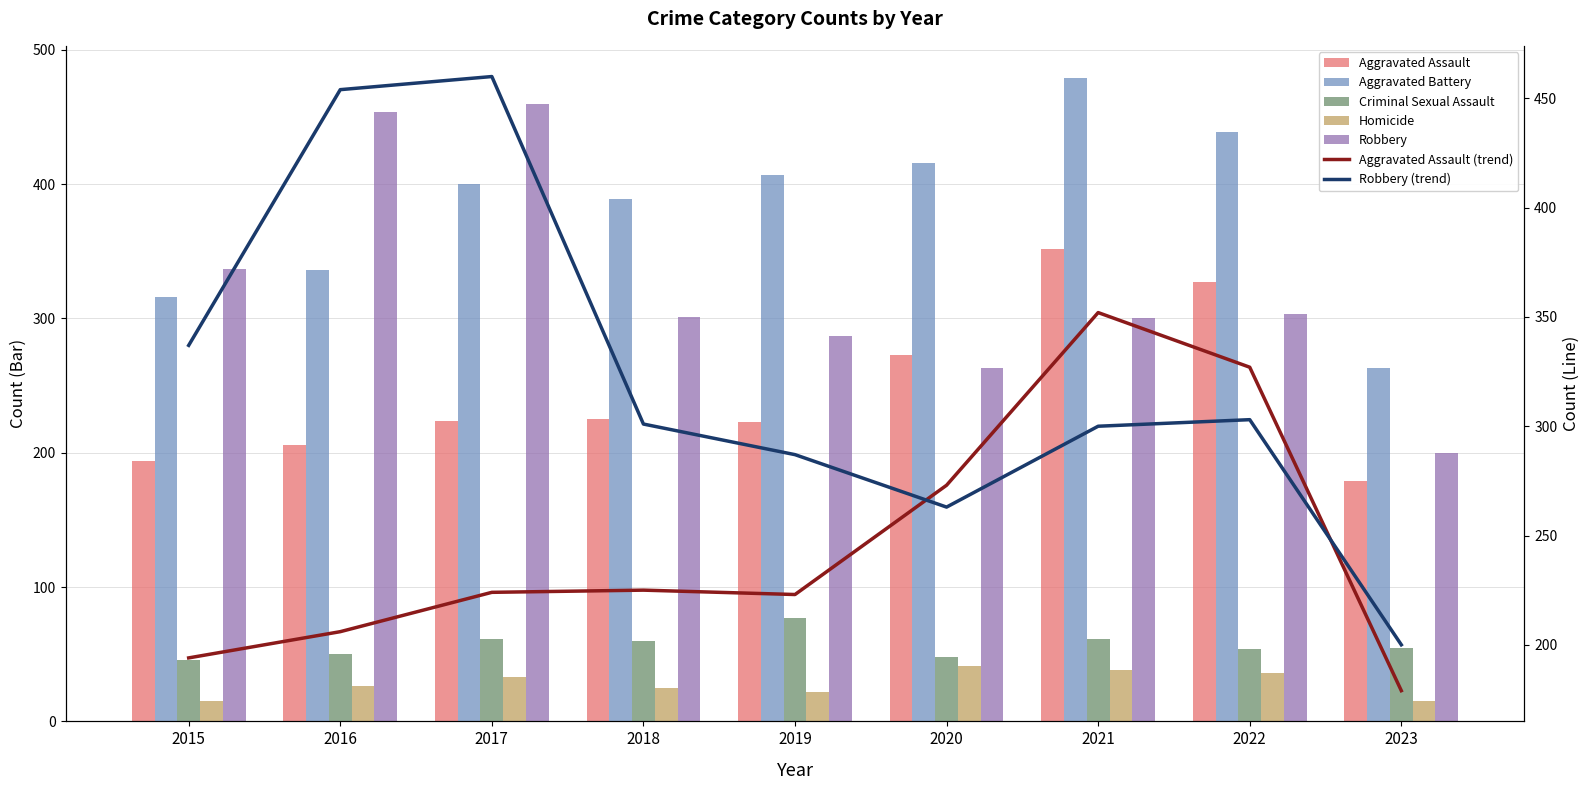

How many bars are there in total?

45